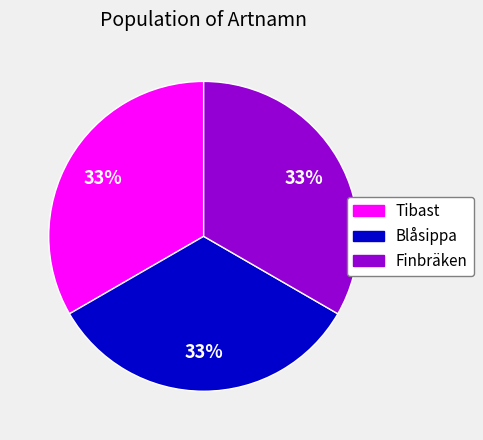

What is the ratio of the value at Tibast to the value at Blåsippa?

1.0